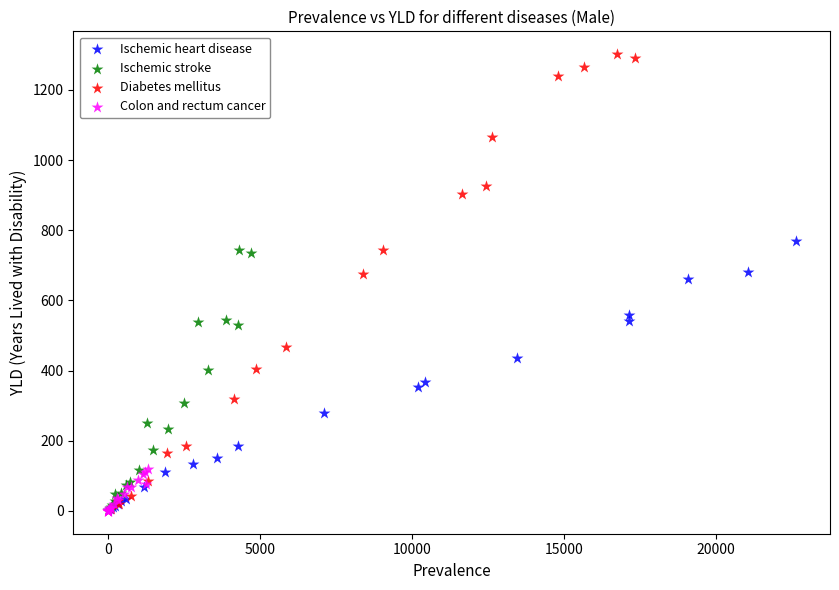

Which series has the widest spread of Y values?

Diabetes mellitus